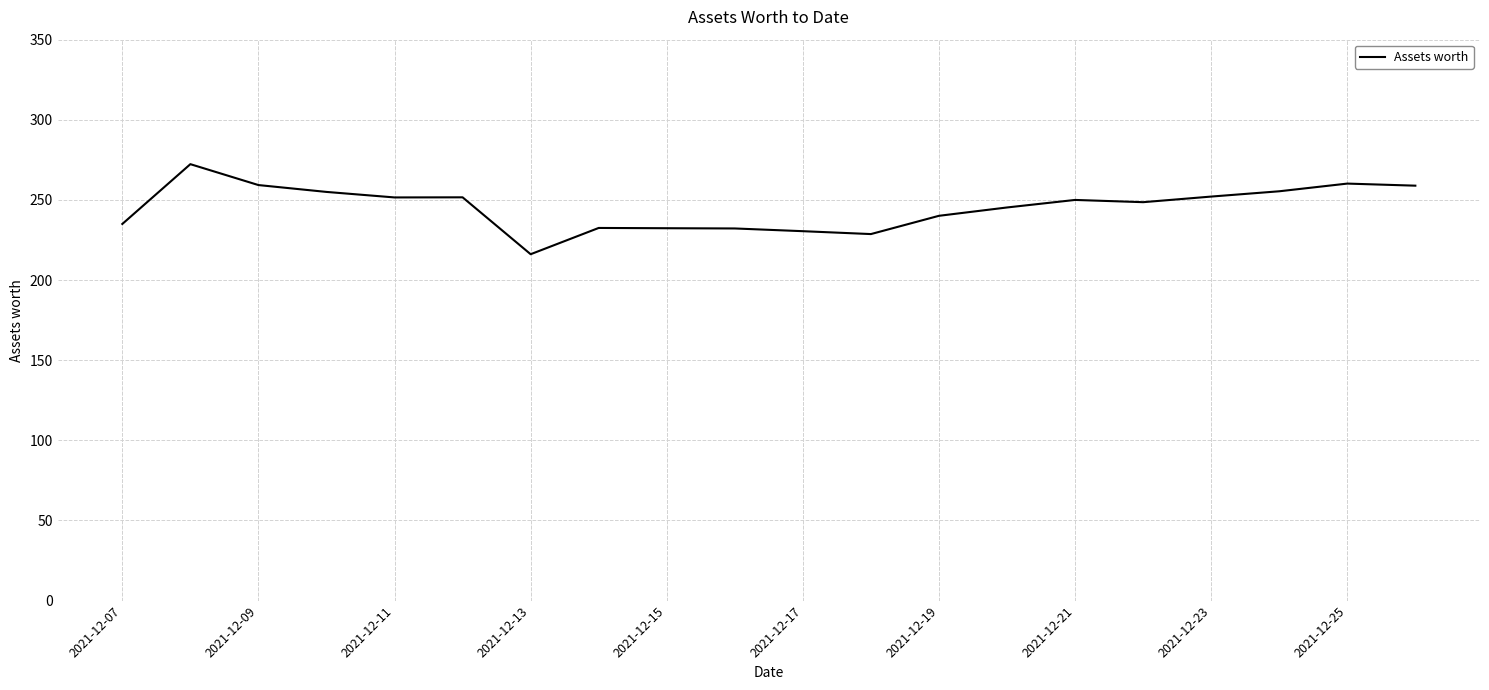

What is the smallest value displayed?

216.1